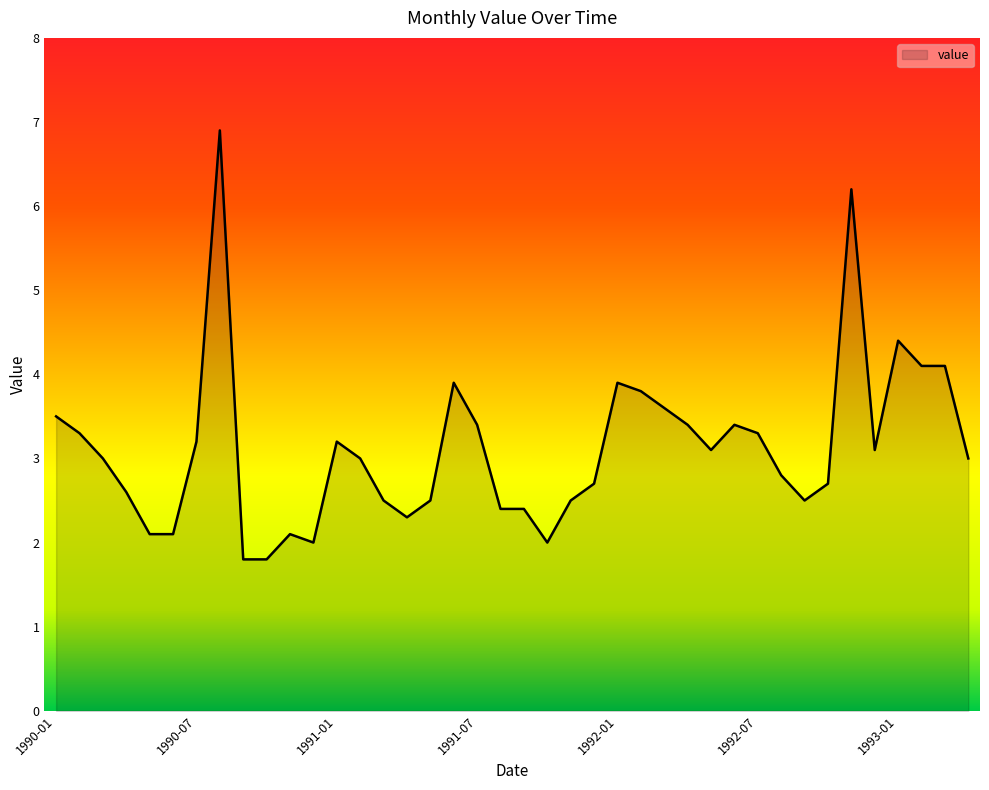

What is the smallest value displayed?

1.8